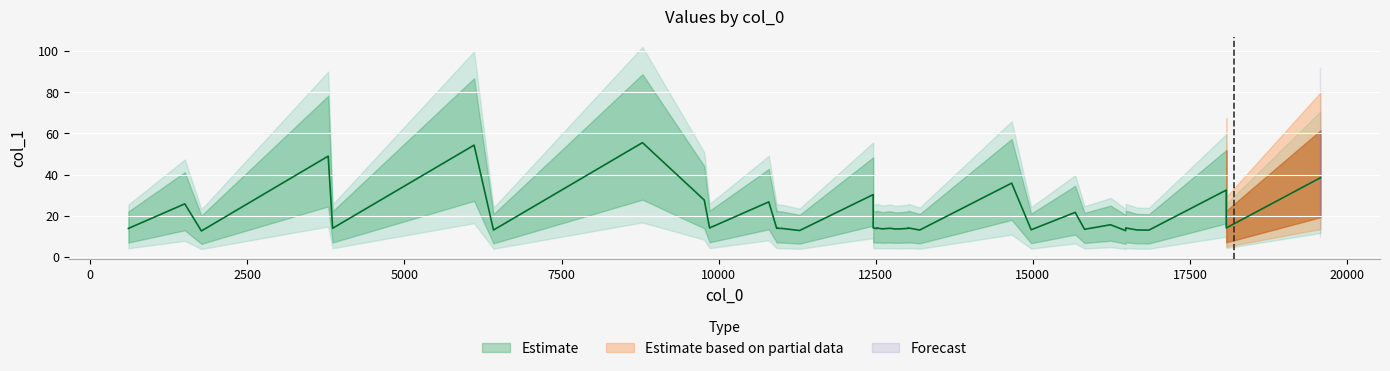

True or false: the data shows 7.4 at 24.

False